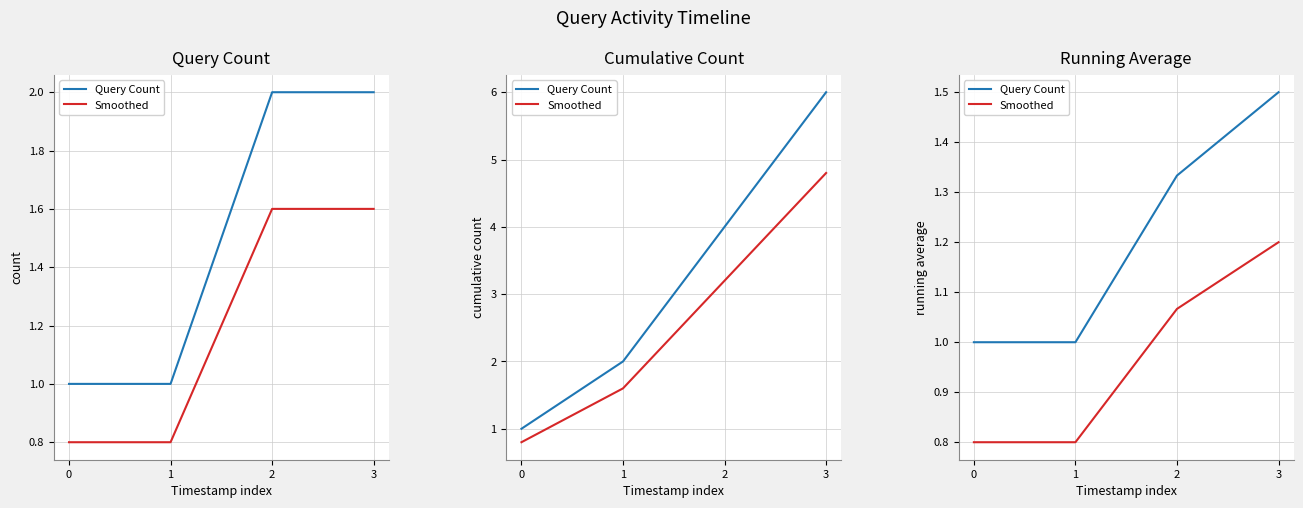

What is the value of the Smoothed point at the 4th from the left?

1.2